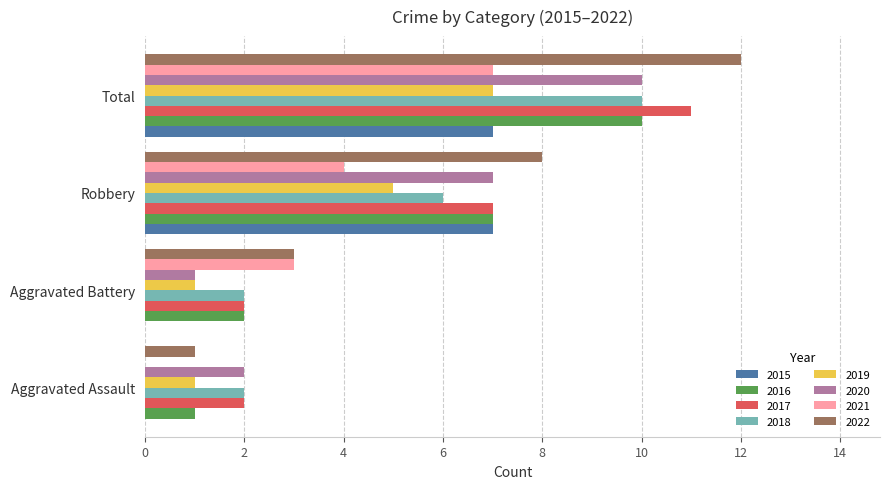

Is the value of 2016 at Aggravated Assault greater than the value of 2020 at Total?

No